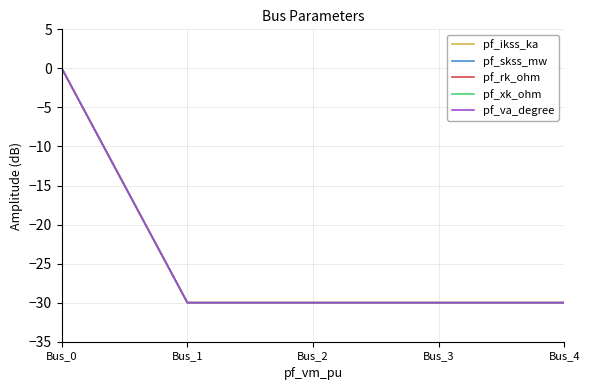

Is this an area chart (filled region under the line)?

No